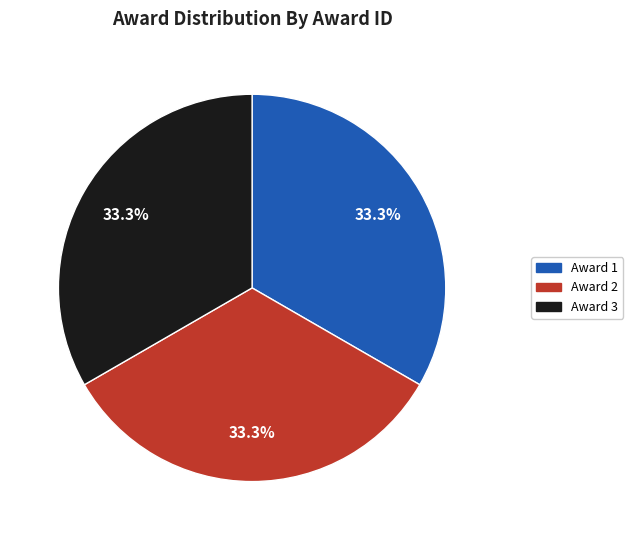

Is there any slice that represents more than half of the pie?

No